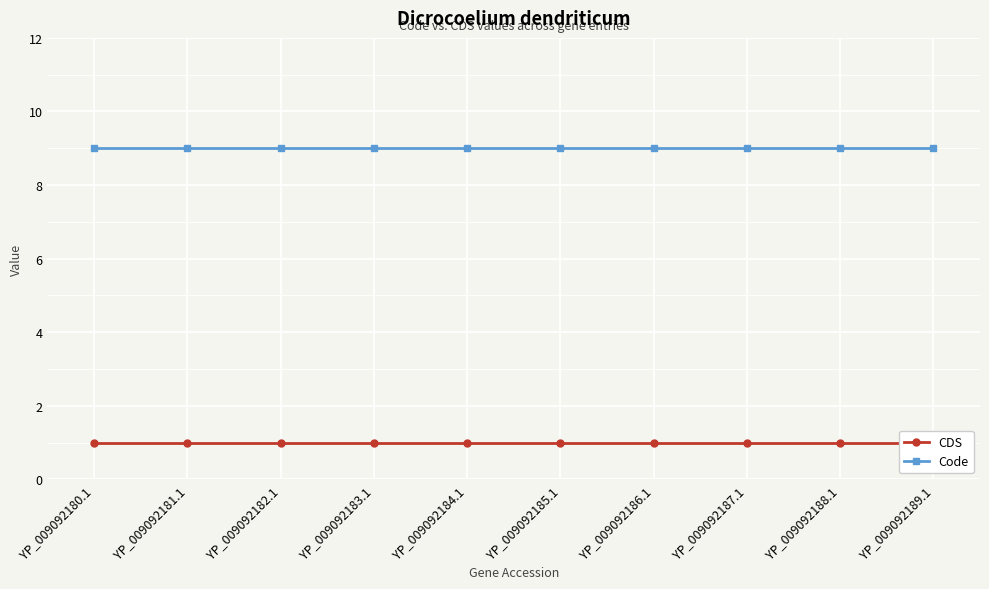

What are all the series names shown in the legend?

CDS, Code